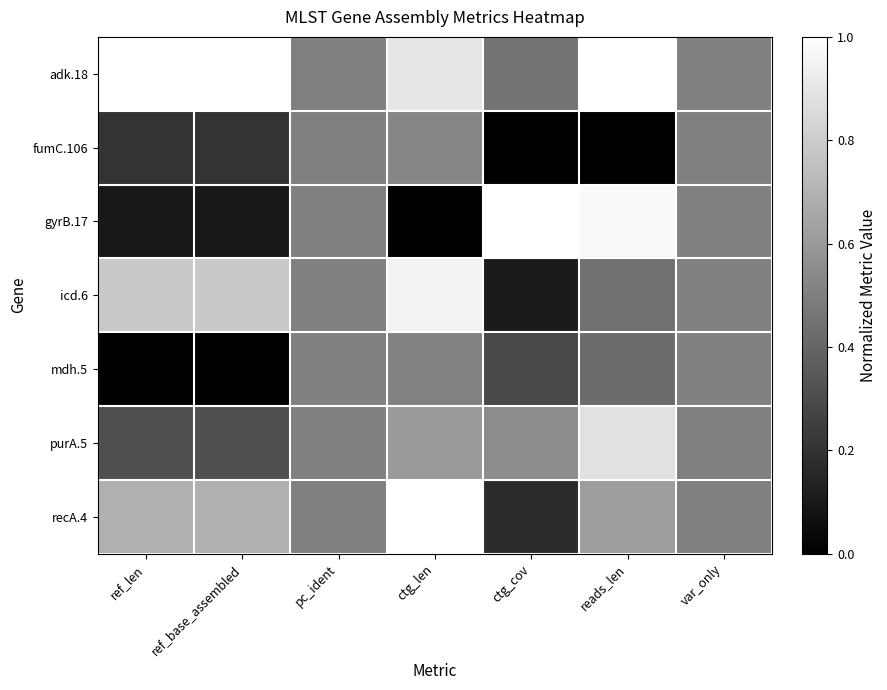

Between reads_len and ref_len, which is larger?

reads_len